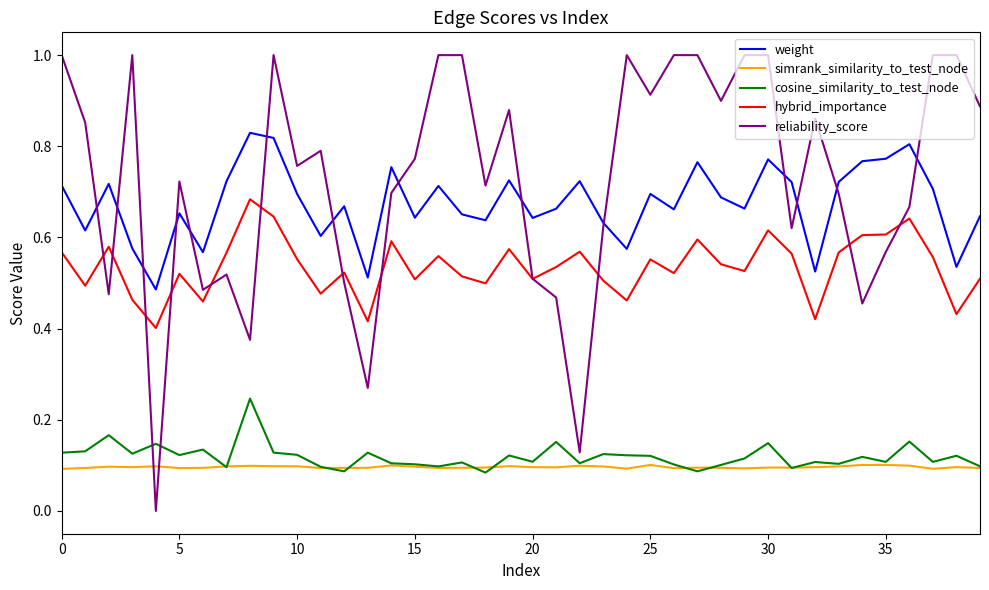

Rank the series by their maximum value, from highest to lowest.

reliability_score, weight, hybrid_importance, cosine_similarity_to_test_node, simrank_similarity_to_test_node